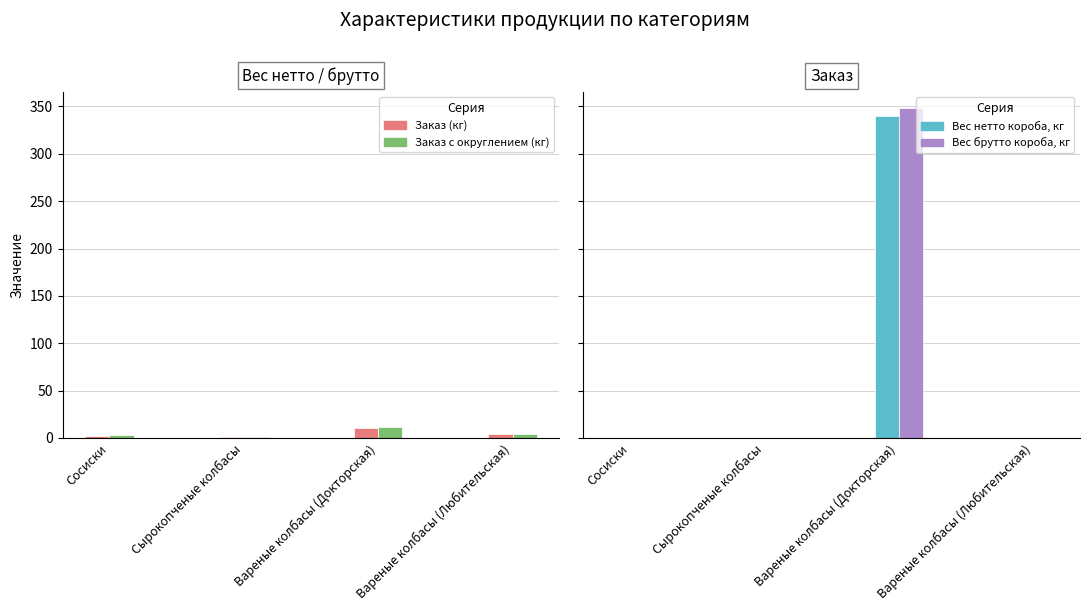

What value does the Заказ (кг) series have at Вареные колбасы (Докторская)?

340.0